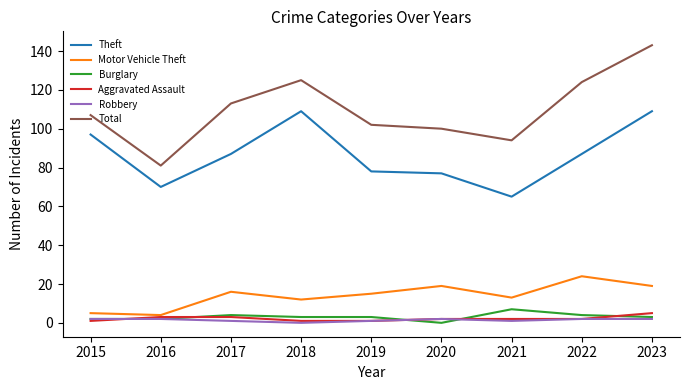

Is this an area chart (filled region under the line)?

No